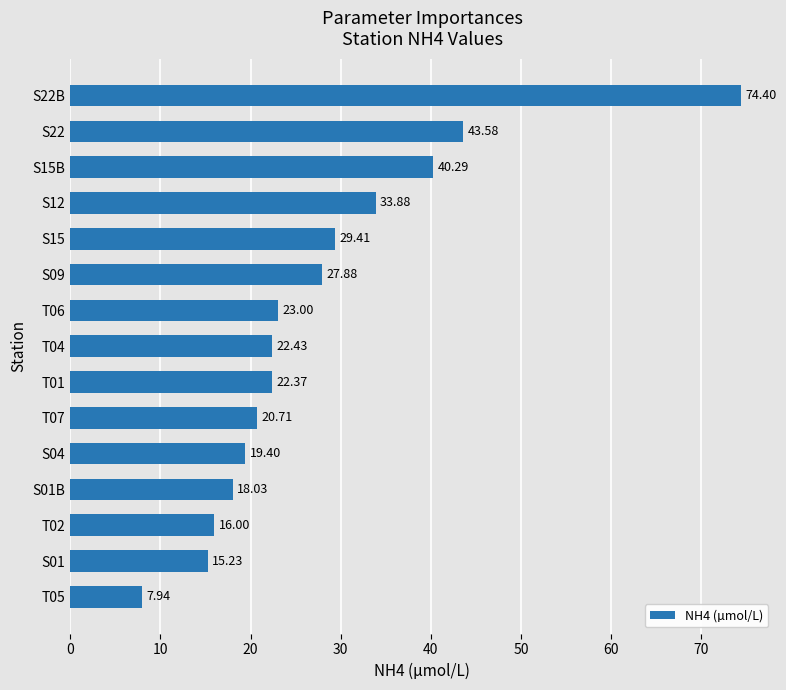

How many values are below 22?

6